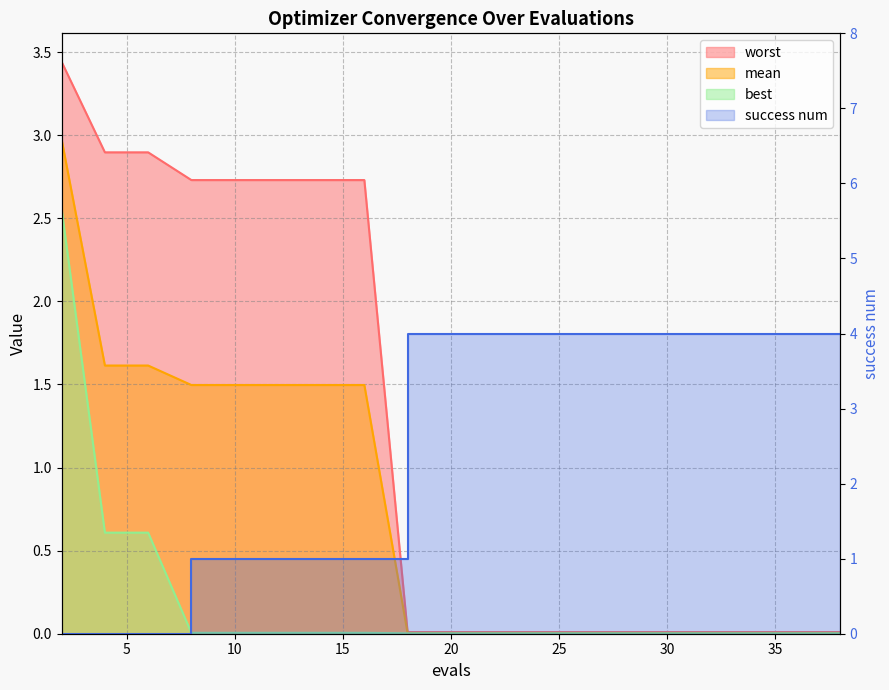

How many categories are shown in the chart?

19